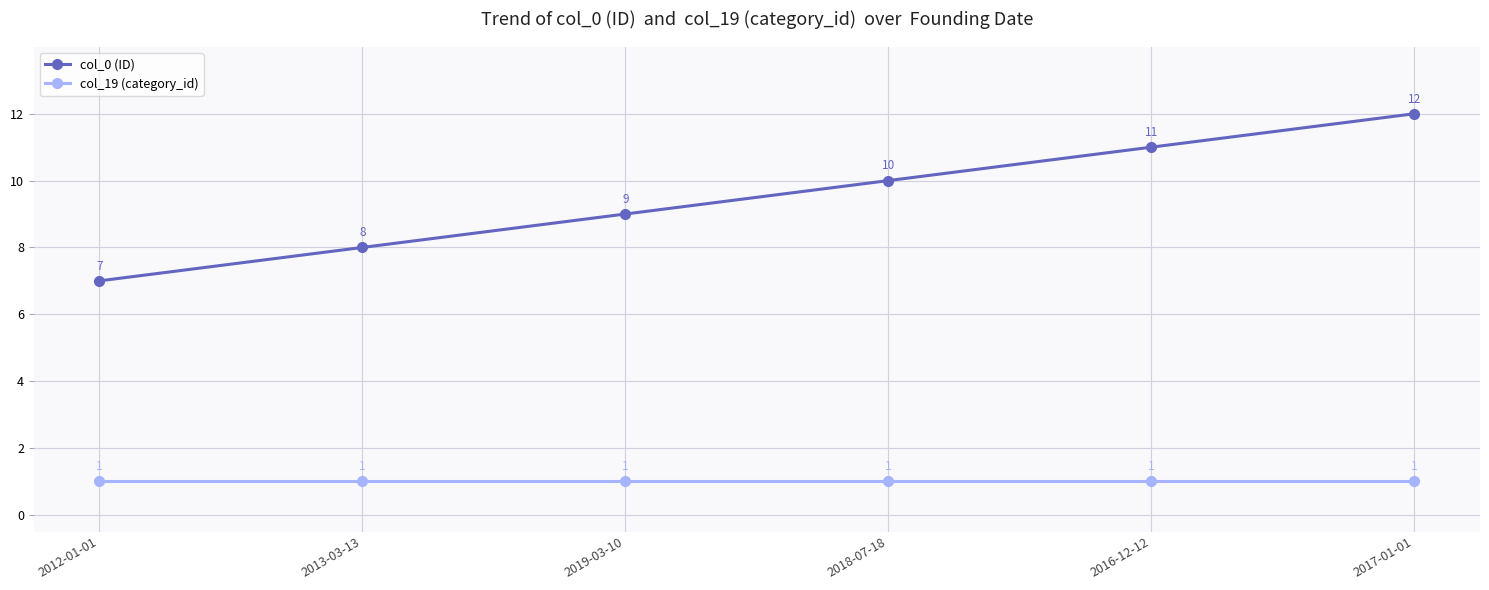

Count the number of data series in this chart.

2